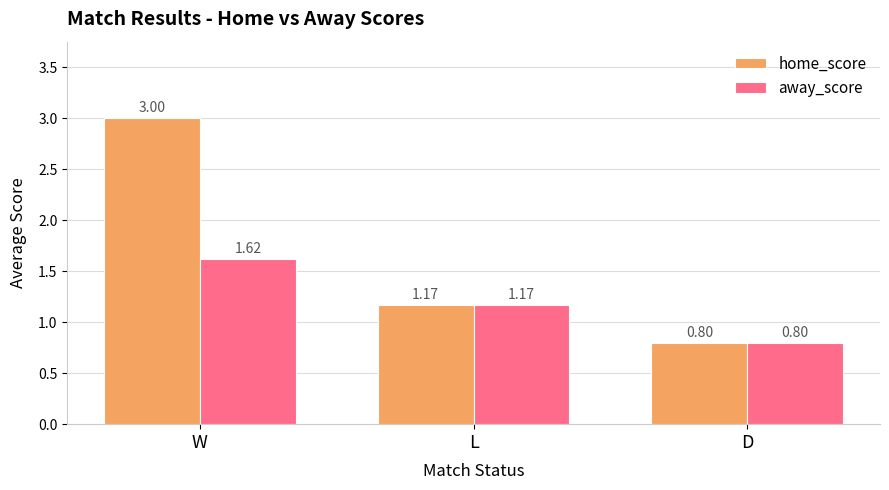

Which series has the largest range (max minus min)?

home_score